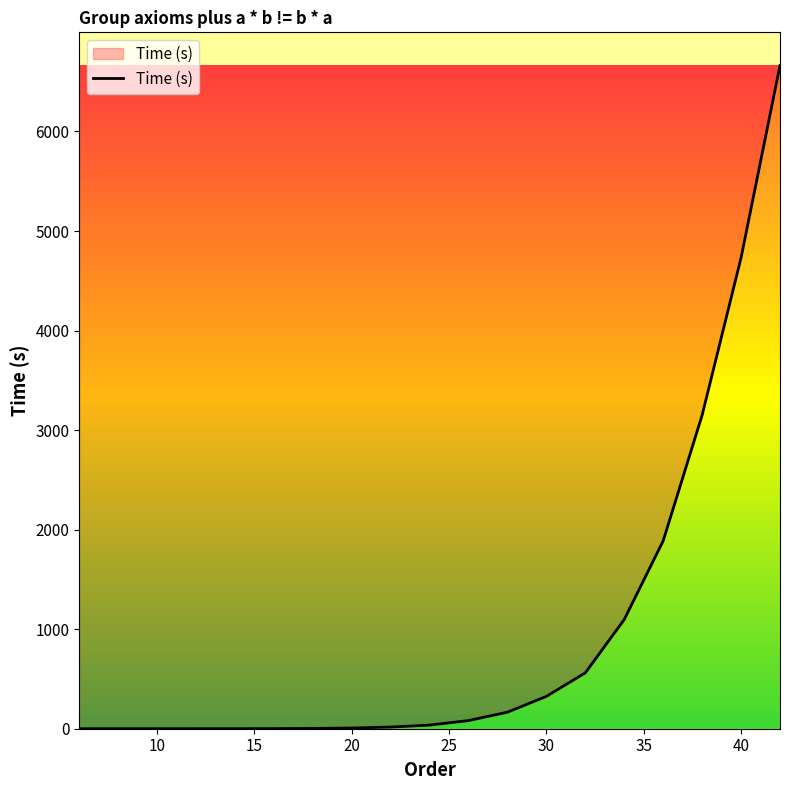

What is the maximum value shown in the chart?

6662.8